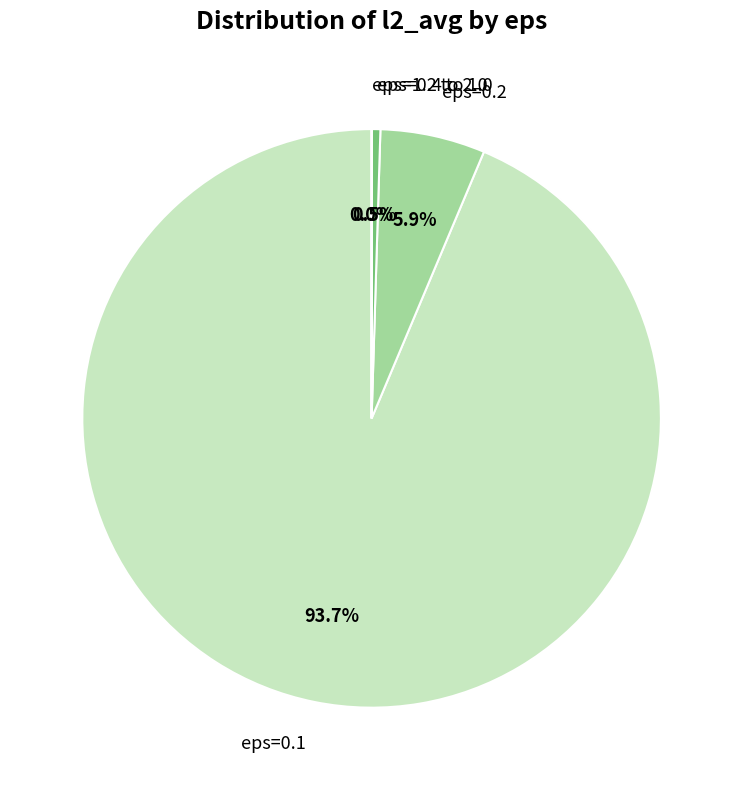

Is eps=0.1 the majority of the pie?

Yes